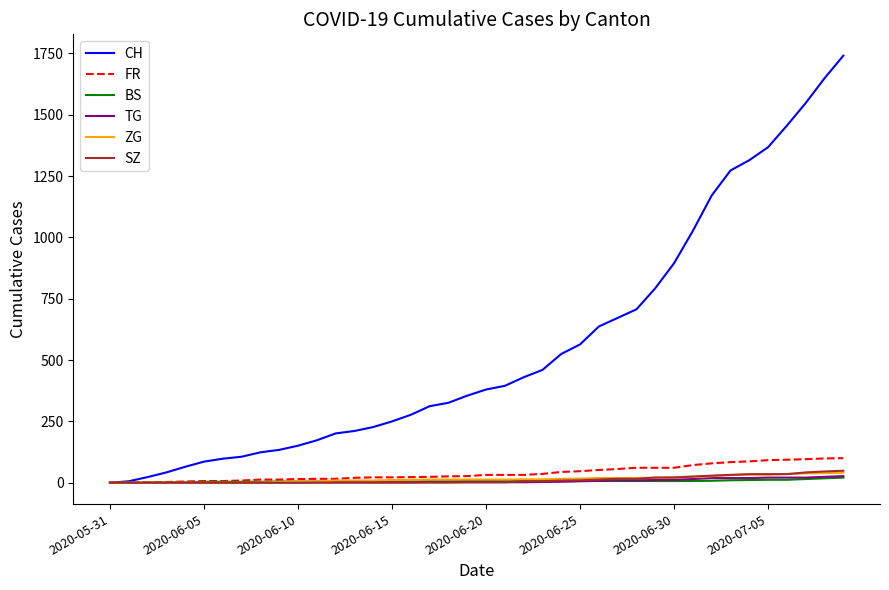

Which series has the largest total across all categories?

CH